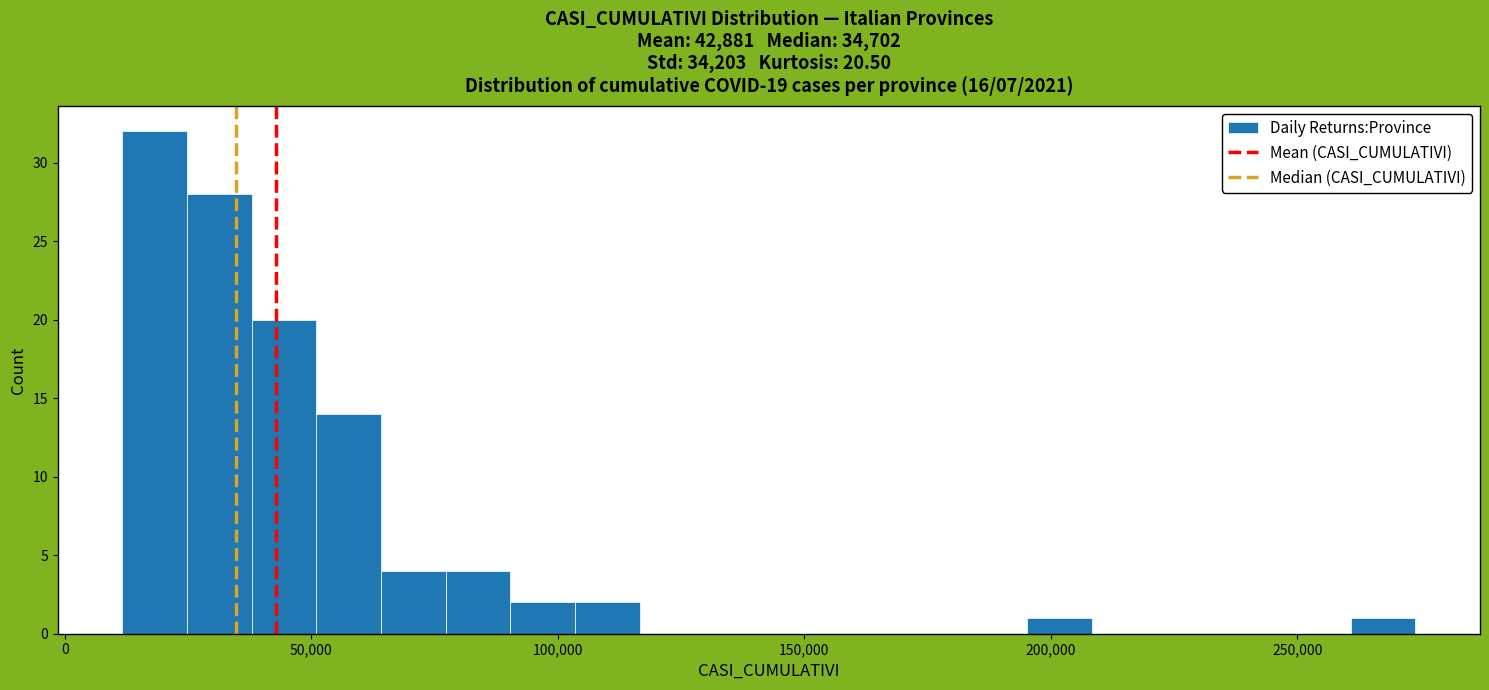

Read against the x-axis, roughly where is the centre of the tallest bar?

20000